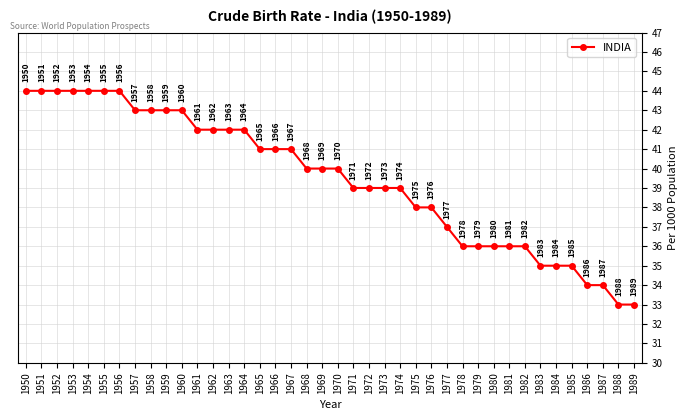

What is the change in value from 1960 to 1980?

-7